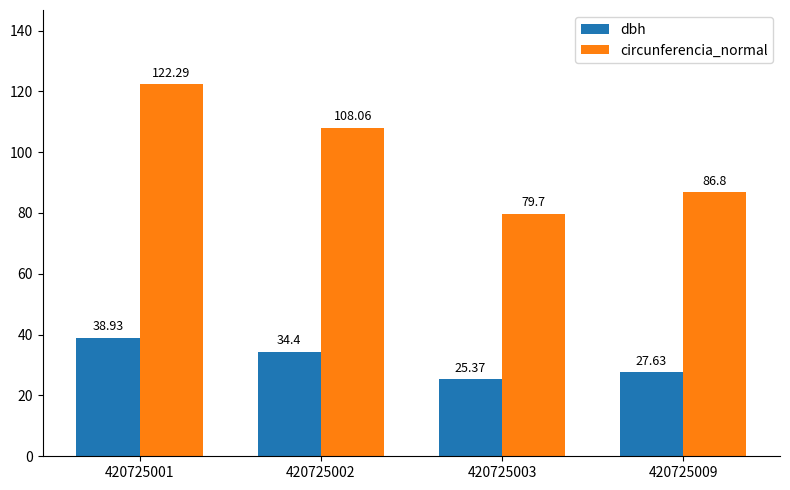

Is it true that dbh equals 25.4 at 420725003?

True